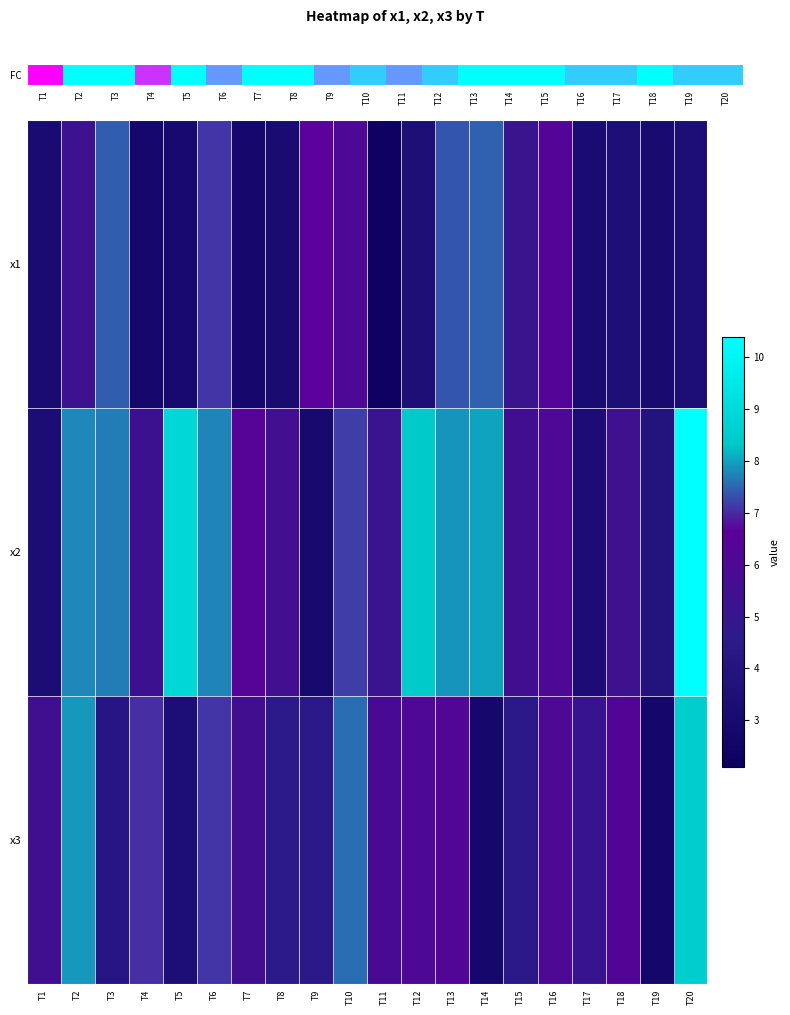

Count the number of data series in this chart.

3